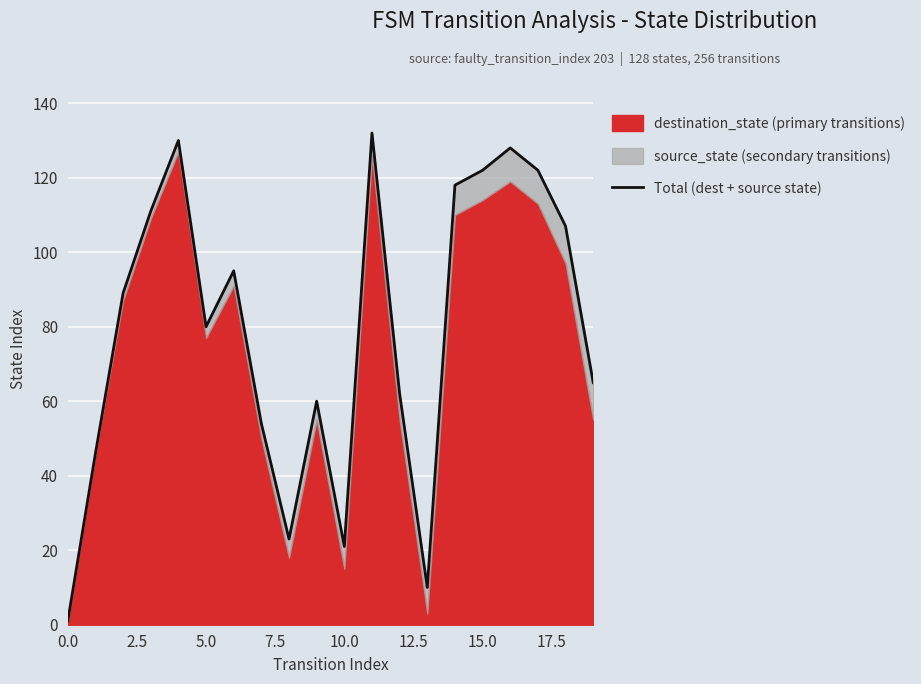

How many lines are shown in the chart?

1